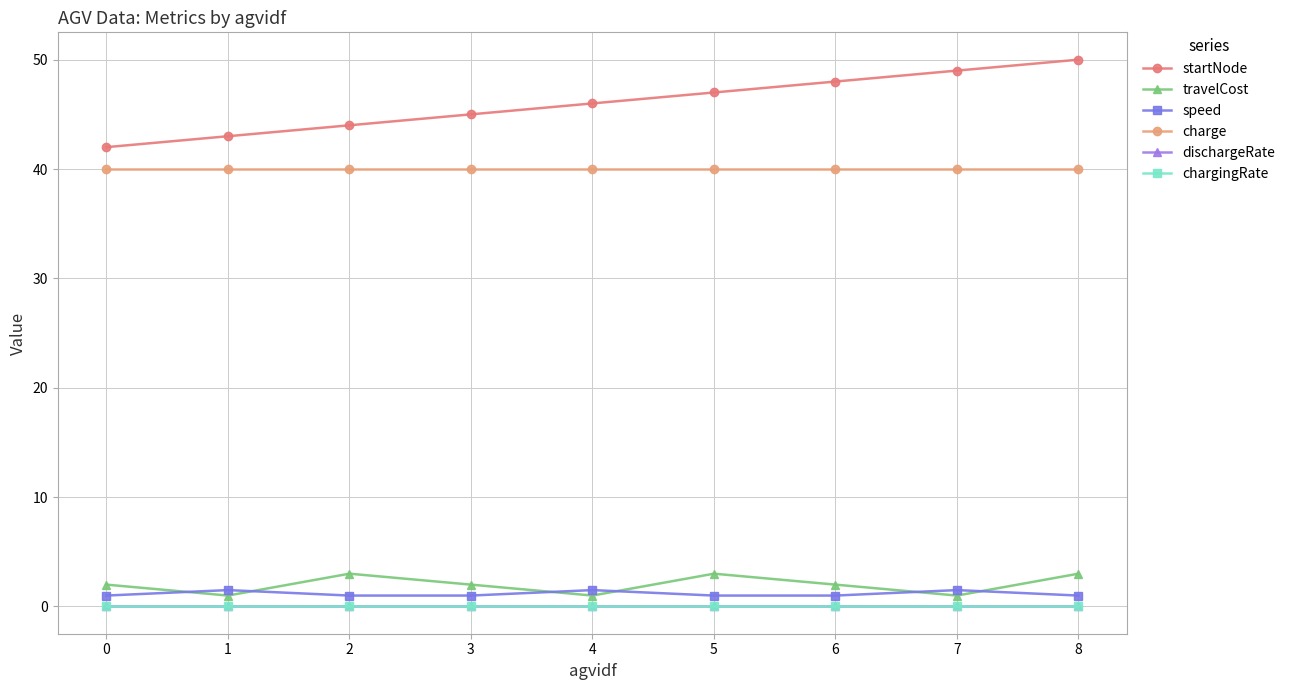

At which category does travelCost reach its first local peak?

2